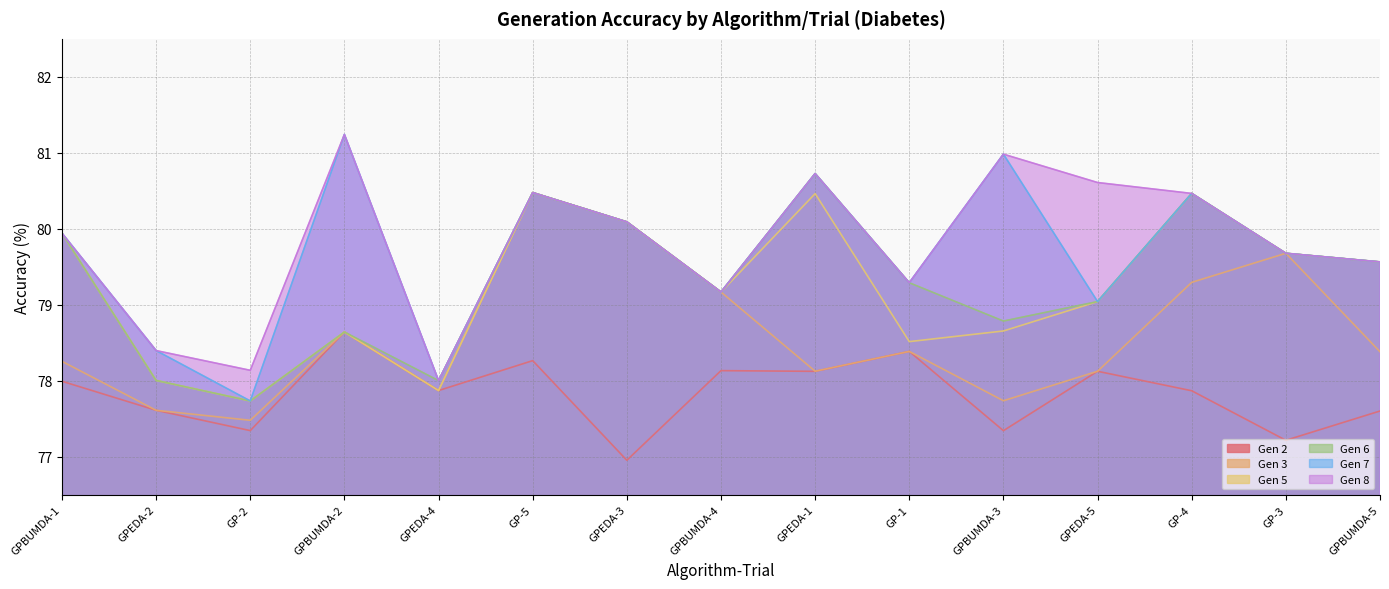

What are all the series names shown in the legend?

Gen 2, Gen 3, Gen 5, Gen 6, Gen 7, Gen 8